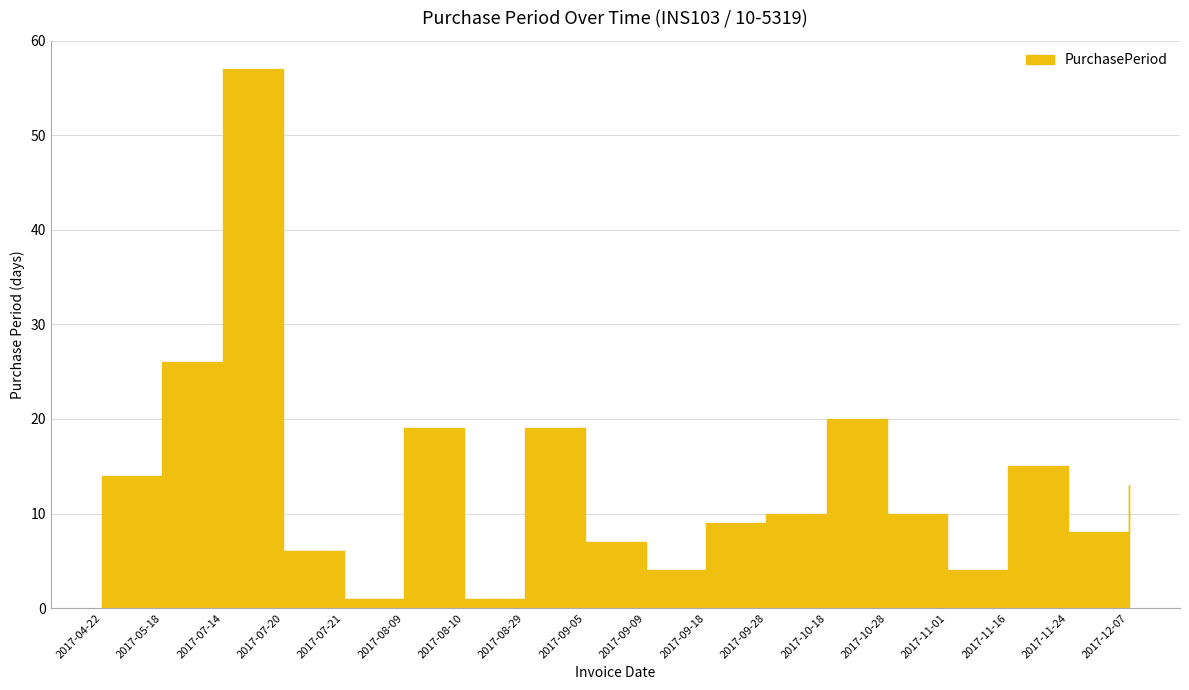

The chart shows a value of 4 at 2017-09-09. True or false?

True